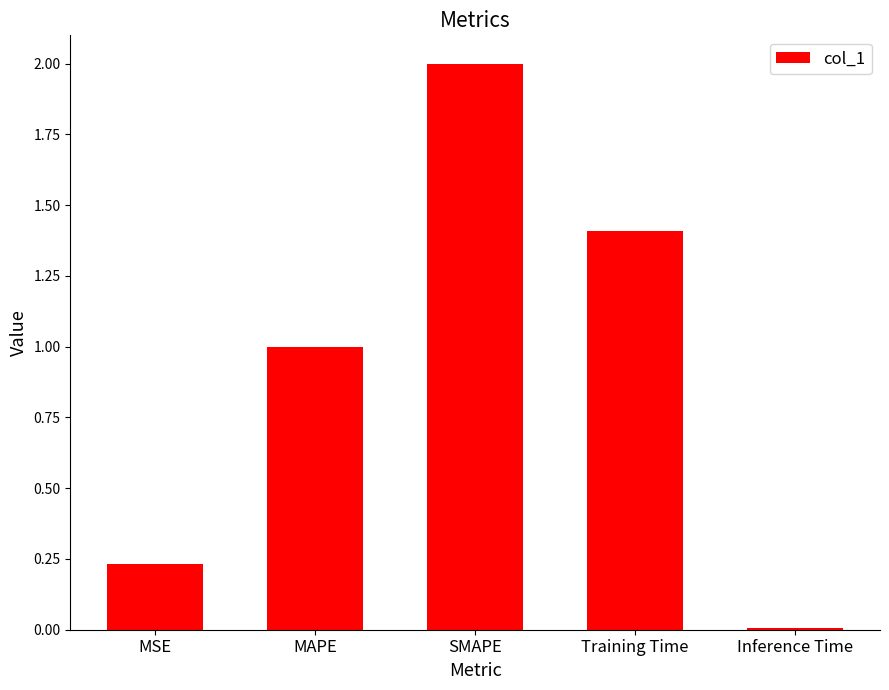

What position from the left is MSE?

1